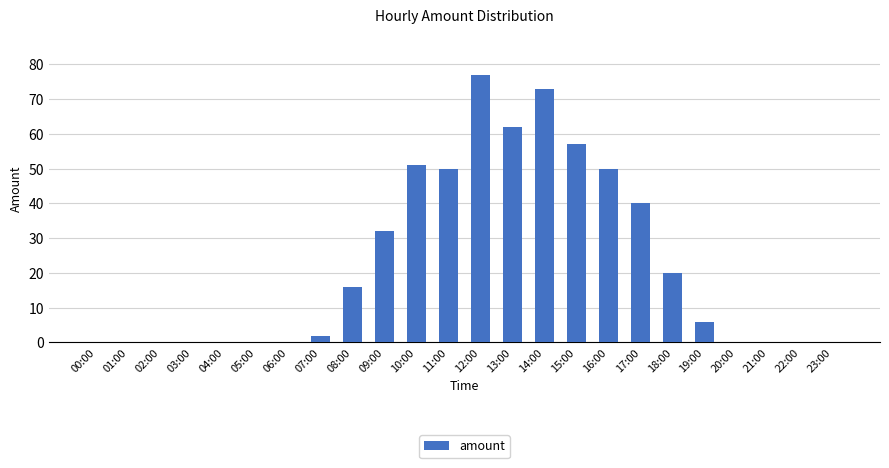

Which has a higher value, 22:00 or 12:00?

12:00